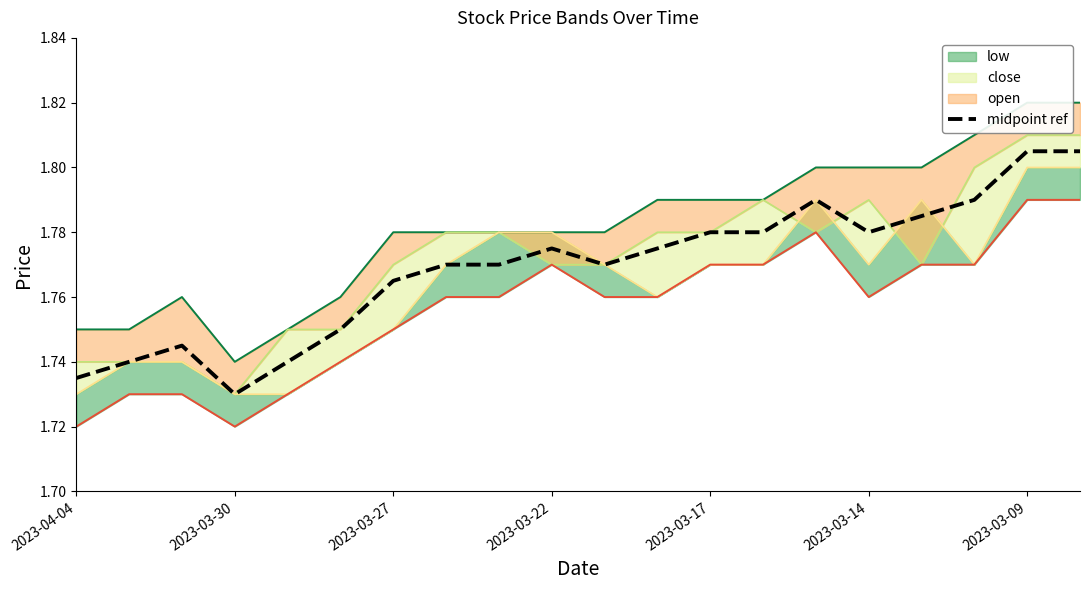

Where is midpoint ref nearest to the value 1?

2023-03-30